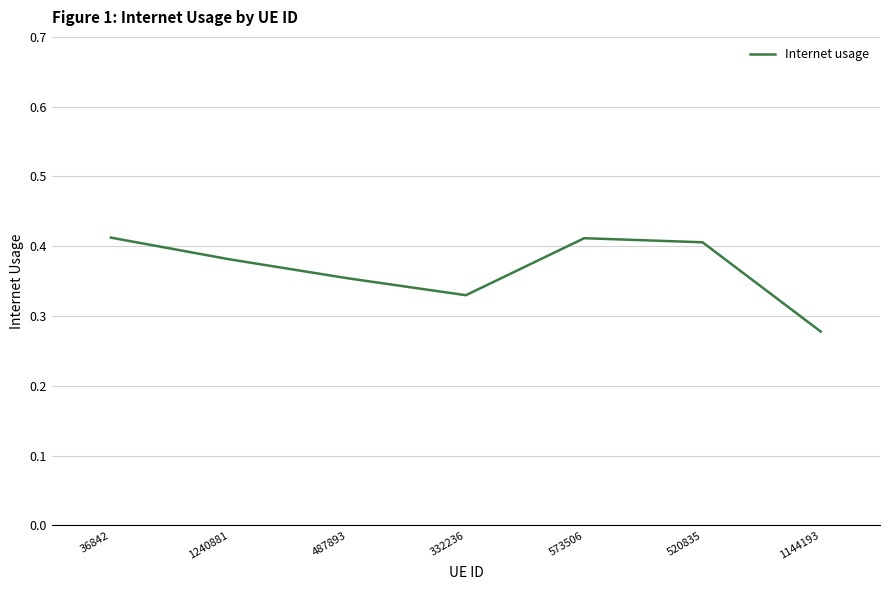

What is the sum of all values?

2.6